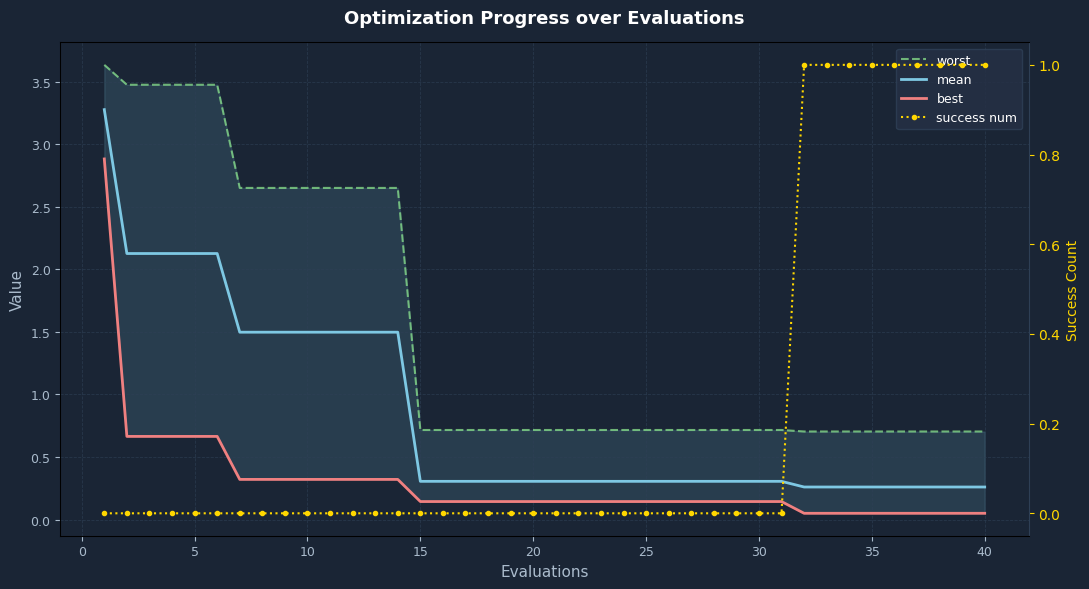

How many data points does each series have?

40